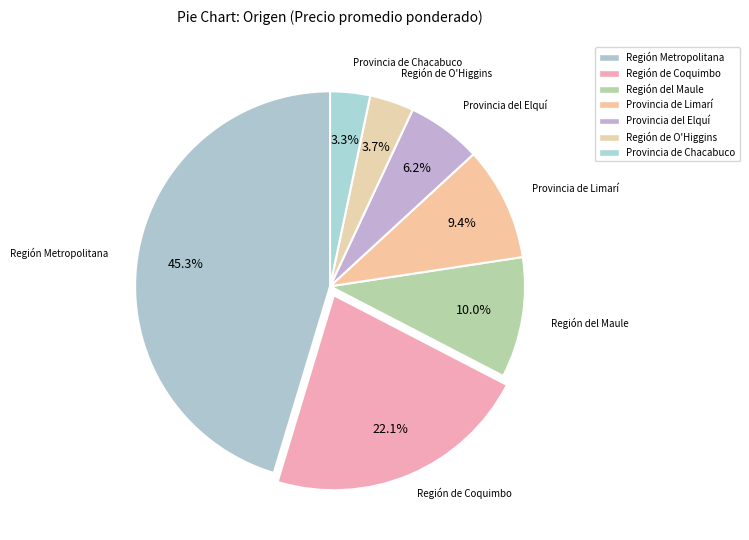

Is there any slice that represents more than half of the pie?

No